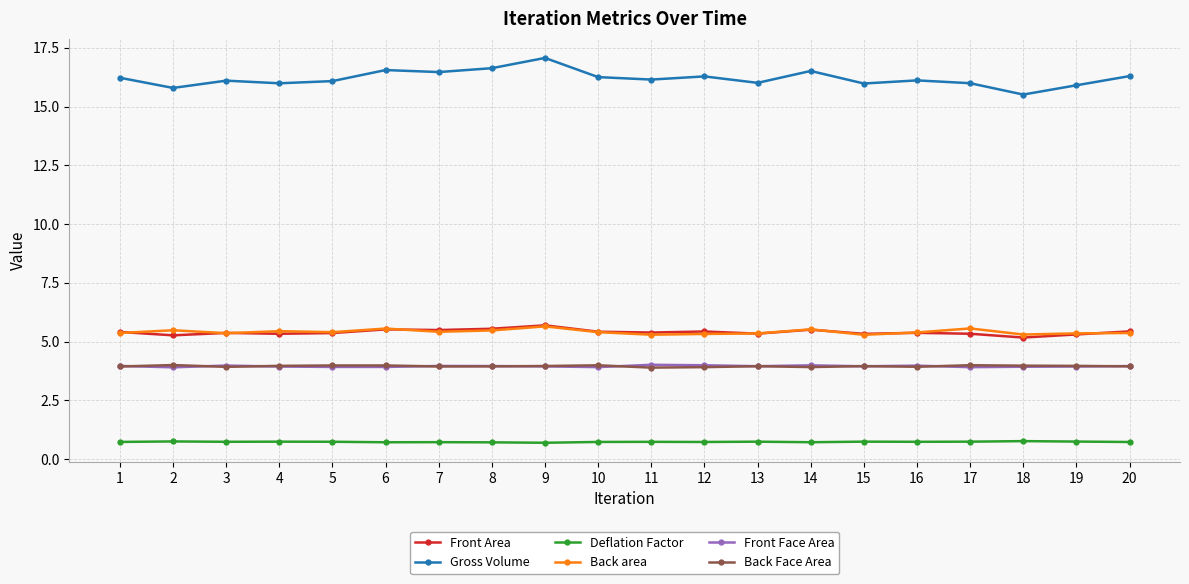

True or false: Back area has more than 1 points higher than both neighbors.

True